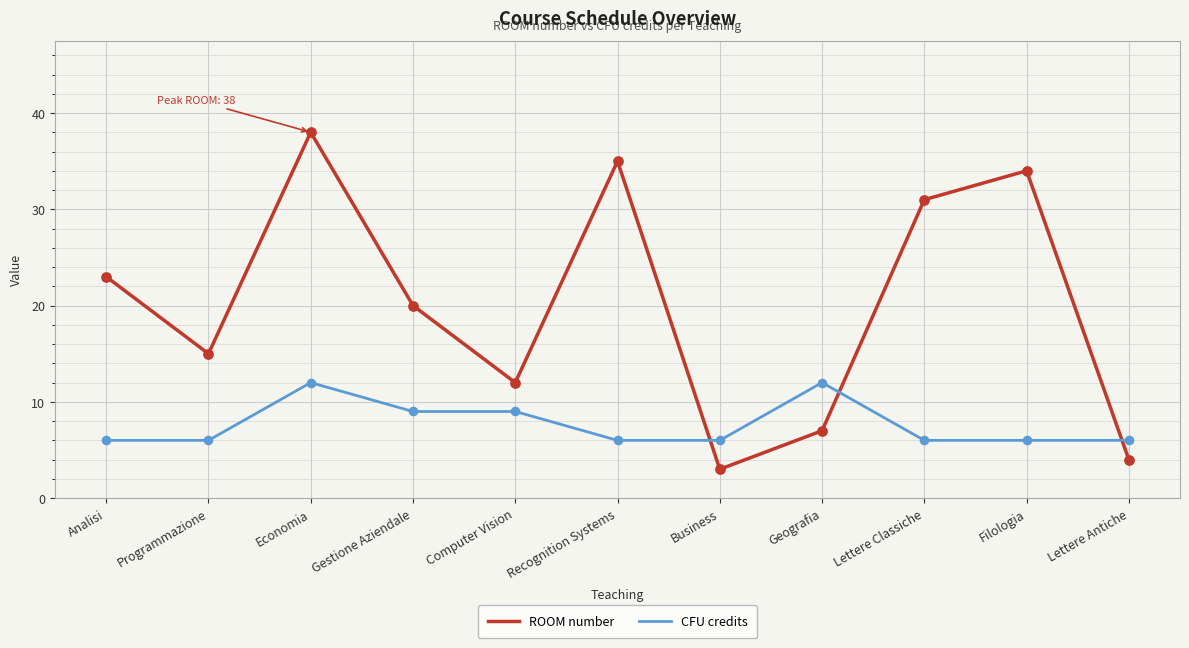

What is the difference between the highest and lowest values at Economia?

26